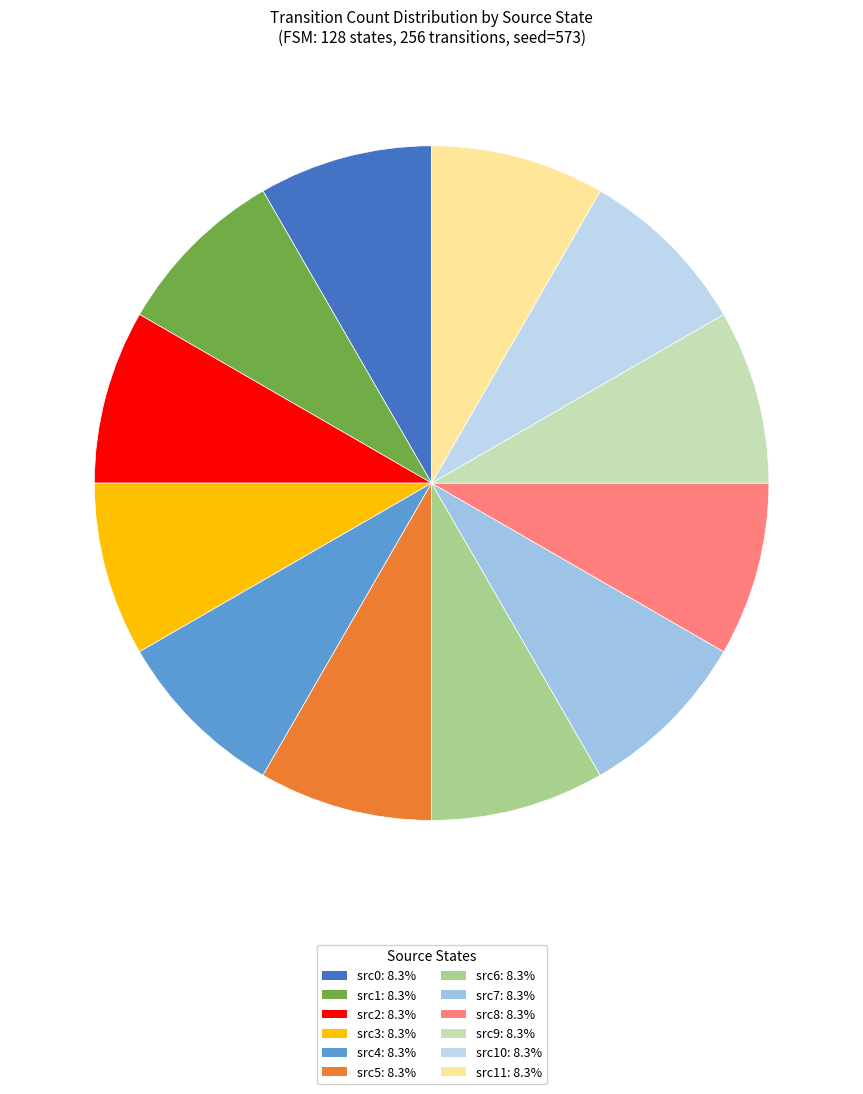

Which category has the smallest portion of the pie?

state 5